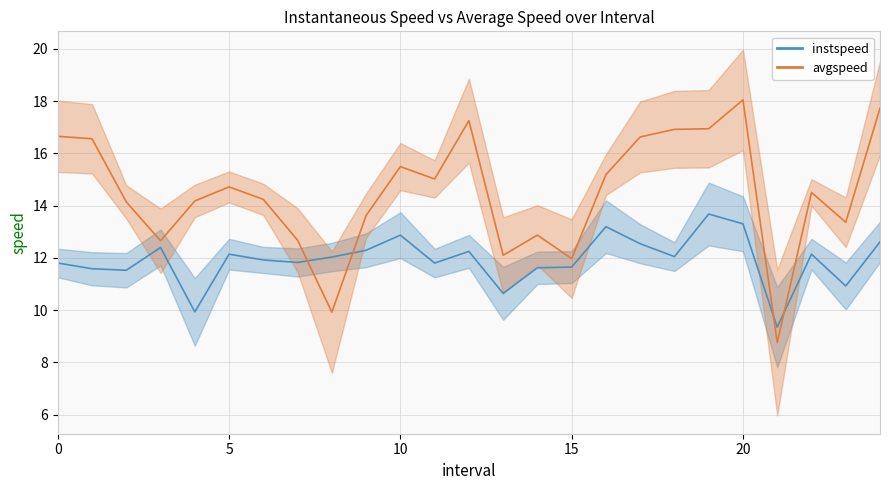

How many values in the instspeed series are below 12?

12